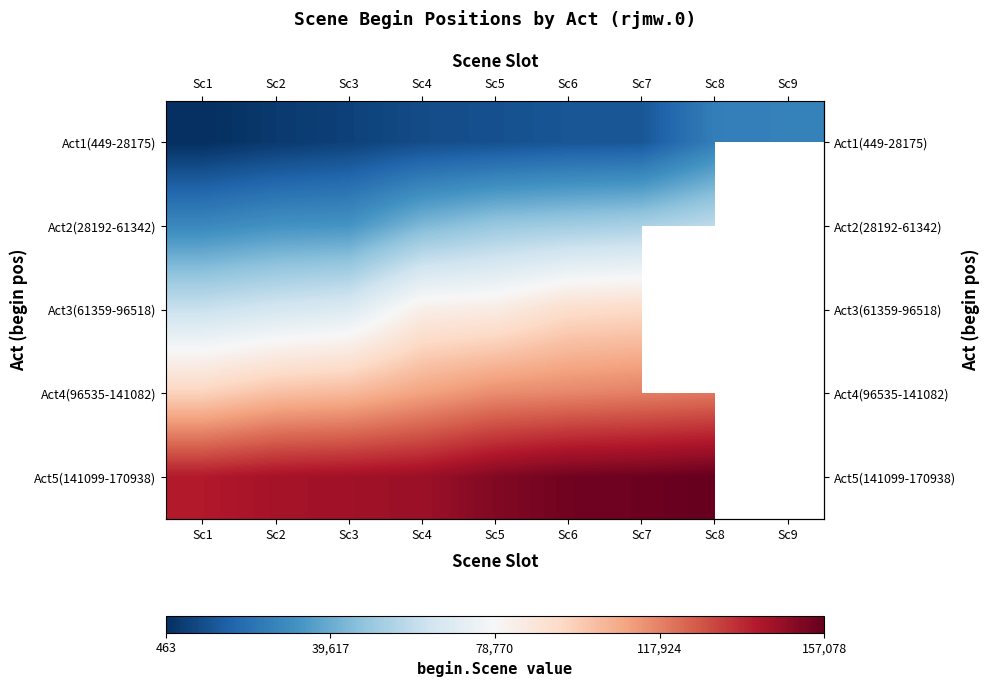

What is the total value across all series at Sc4?

392366.0